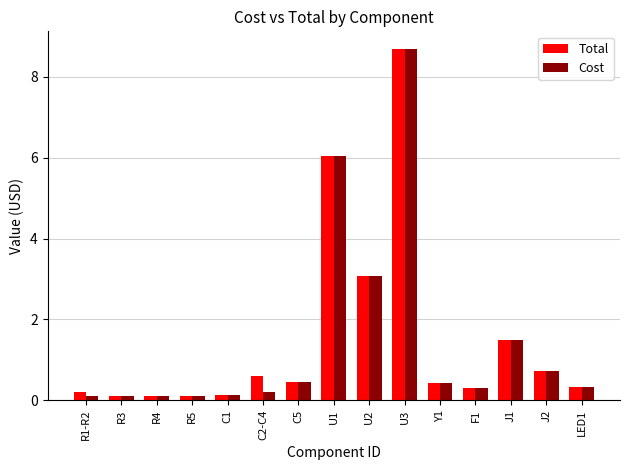

Reading left to right, list all the values displayed in this chart.

Total: R1-R2=0.2	R3=0.1	R4=0.1	R5=0.1	C1=0.1	C2-C4=0.6	C5=0.4	U1=6.0	U2=3.1	U3=8.7	Y1=0.4	F1=0.3	J1=1.5	J2=0.7	LED1=0.3
Cost: R1-R2=0.1	R3=0.1	R4=0.1	R5=0.1	C1=0.1	C2-C4=0.2	C5=0.4	U1=6.0	U2=3.1	U3=8.7	Y1=0.4	F1=0.3	J1=1.5	J2=0.7	LED1=0.3